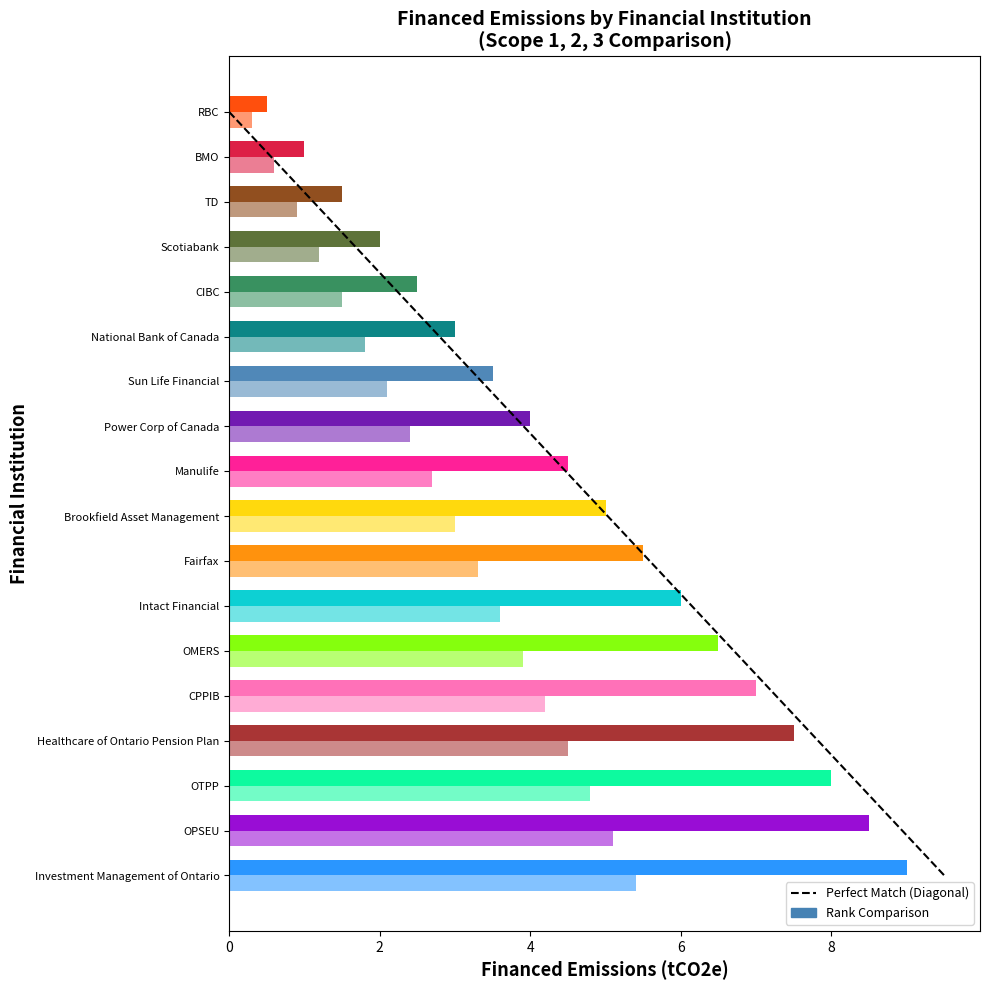

True or false: the data shows 0 at 0.

True